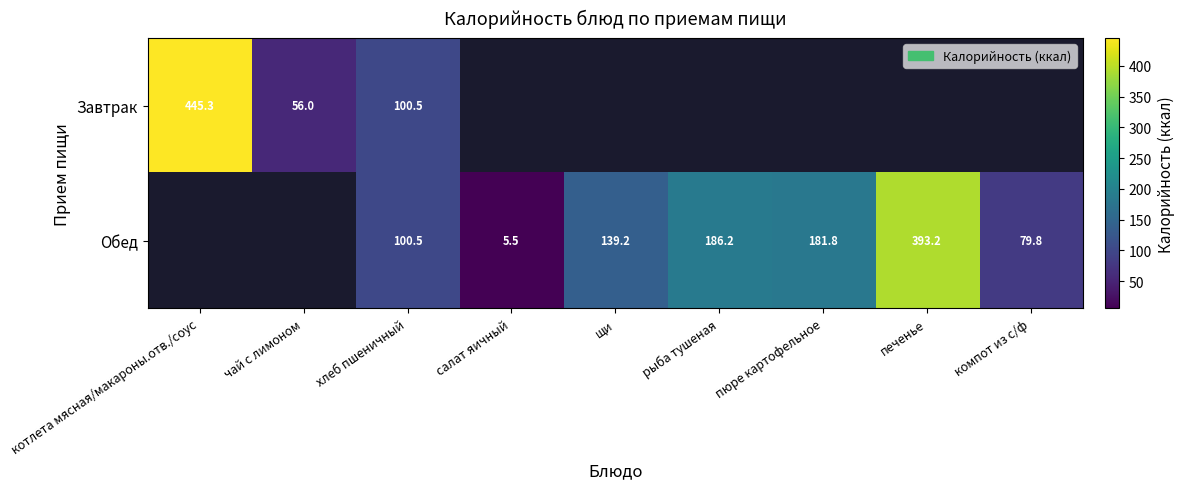

What is the total value across all series at печенье?

393.2